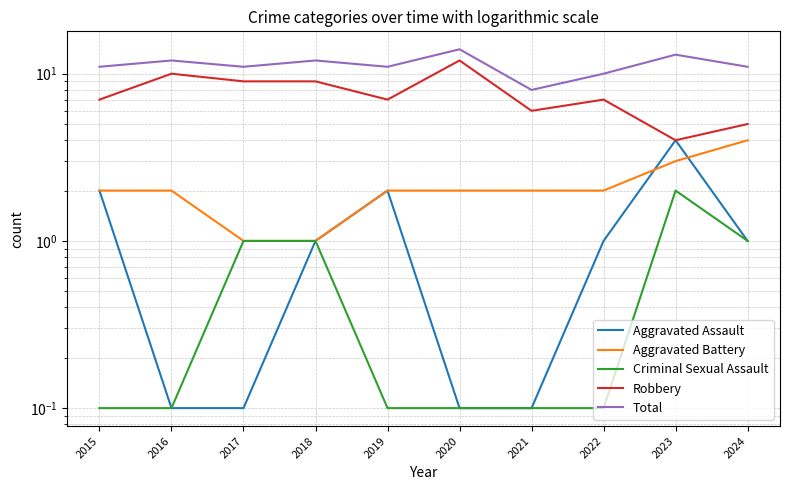

True or false: Aggravated Assault has a value of 1.7 at 2022.

False